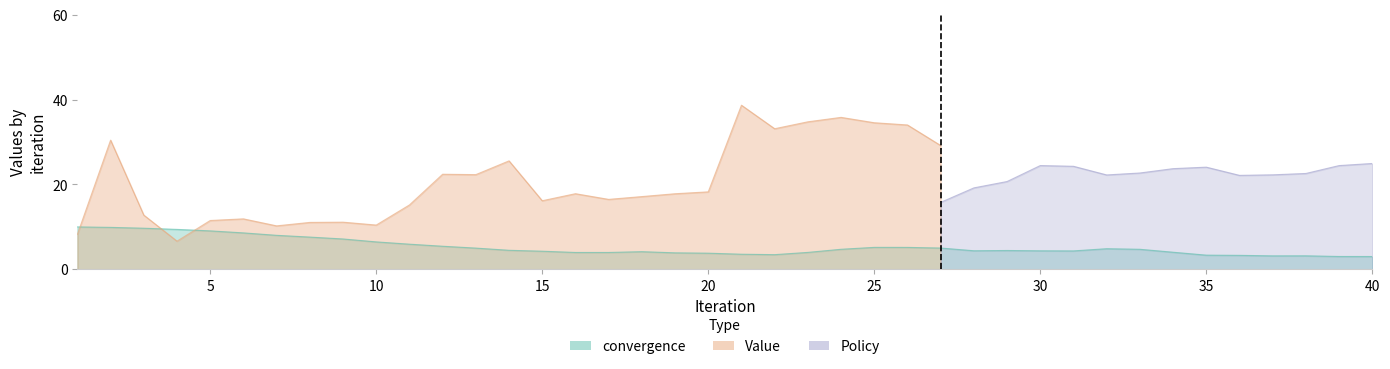

Rank the series at 23 from highest to lowest value.

Value, Policy, convergence